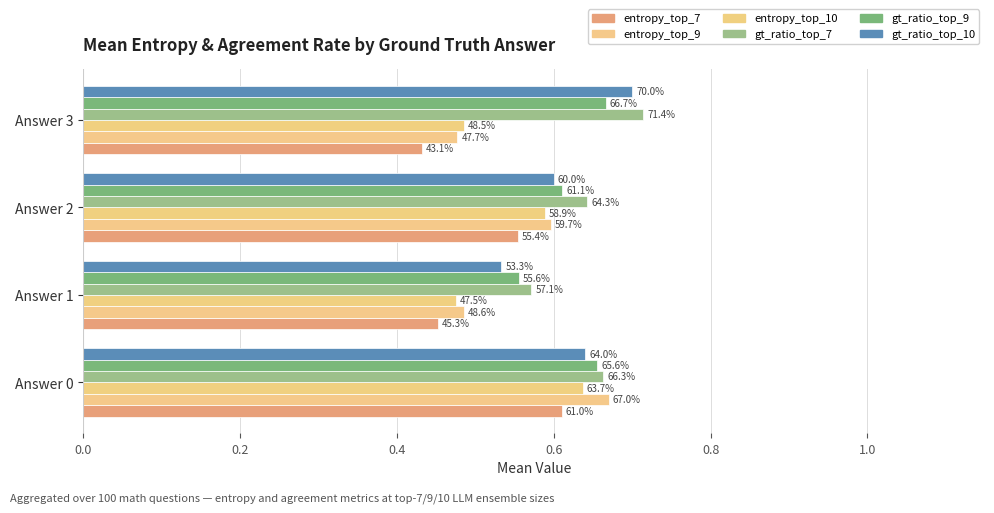

How many bars are there in each group?

6